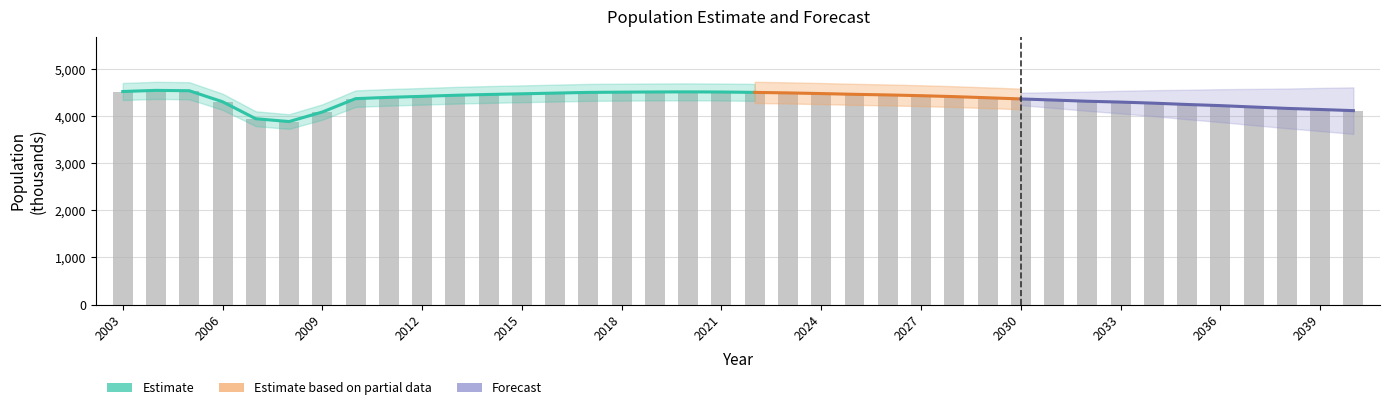

Reading left to right, transcribe all the data shown in this chart.

2003=4528	2004=4552	2005=4544	2006=4310	2007=3949	2008=3889	2009=4092	2010=4376	2011=4404	2012=4425	2013=4448	2014=4465	2015=4479	2016=4494	2017=4509	2018=4514	2019=4518	2020=4520	2021=4517	2022=4509	2023=4498	2024=4484	2025=4468	2026=4455	2027=4439	2028=4419	2029=4395	2030=4370	2031=4346	2032=4321	2033=4303	2034=4280	2035=4252	2036=4228	2037=4198	2038=4169	2039=4146	2040=4121